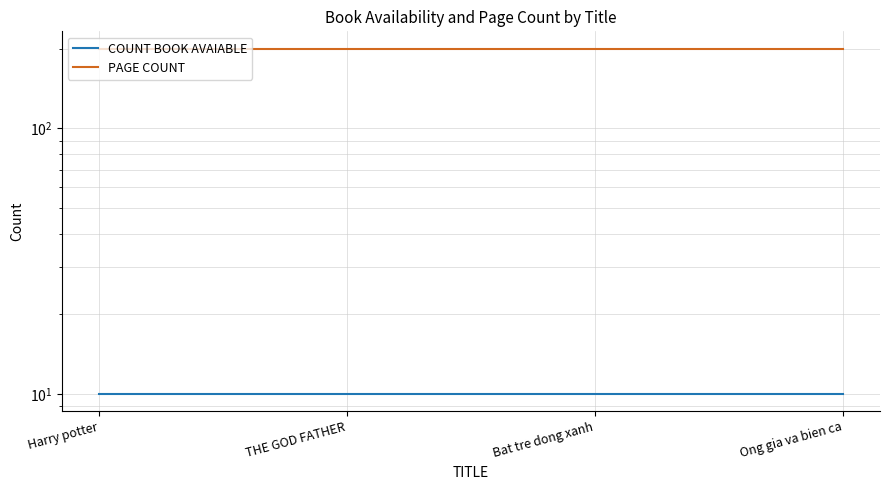

Rank the series at Bat tre dong xanh from highest to lowest value.

PAGE COUNT, COUNT BOOK AVAIABLE